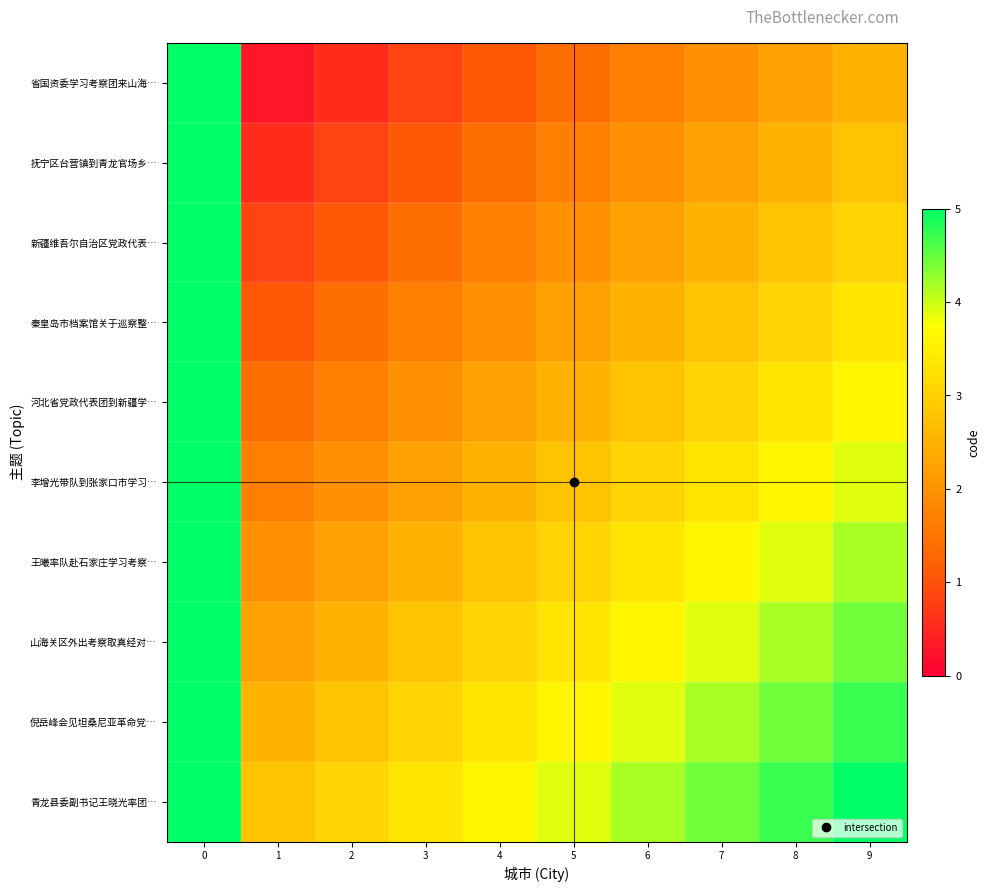

What is the total value across all series at 3?

20.8